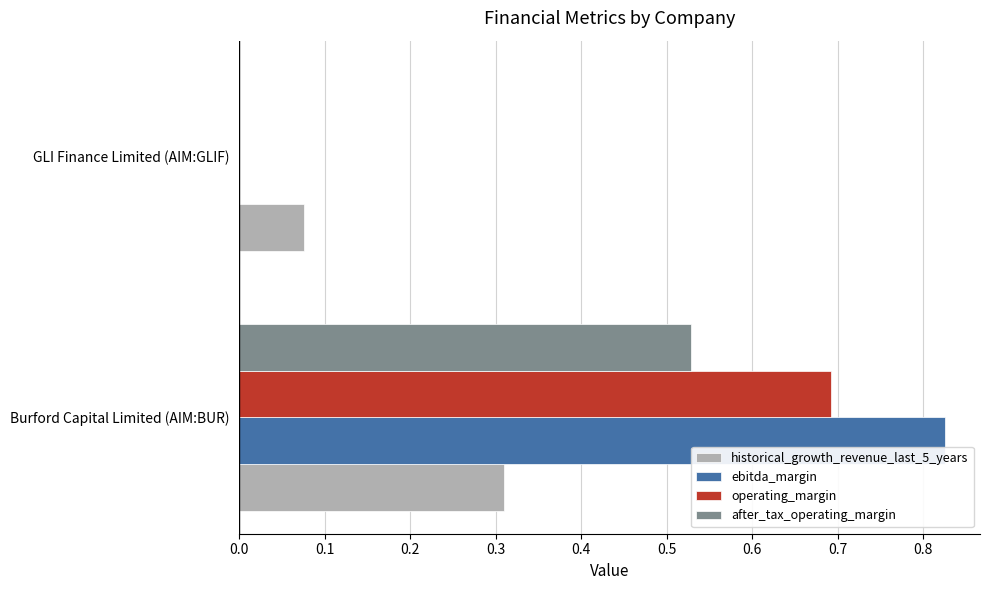

The operating_margin series shows 0.7 at Burford Capital Limited (AIM:BUR). True or false?

True